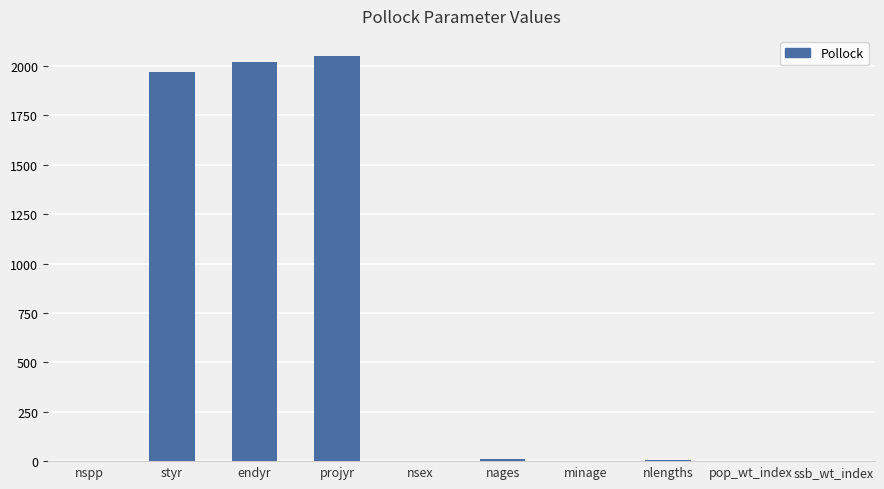

Where is the data nearest to the value 1025?

styr